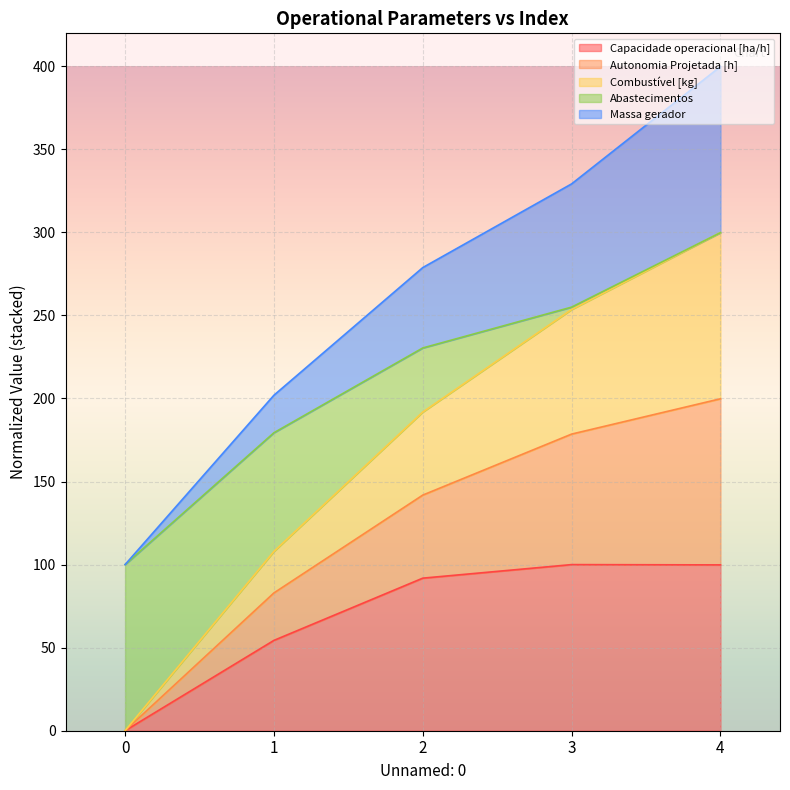

What is the maximum value for Capacidade operacional [ha/h]?

100.0